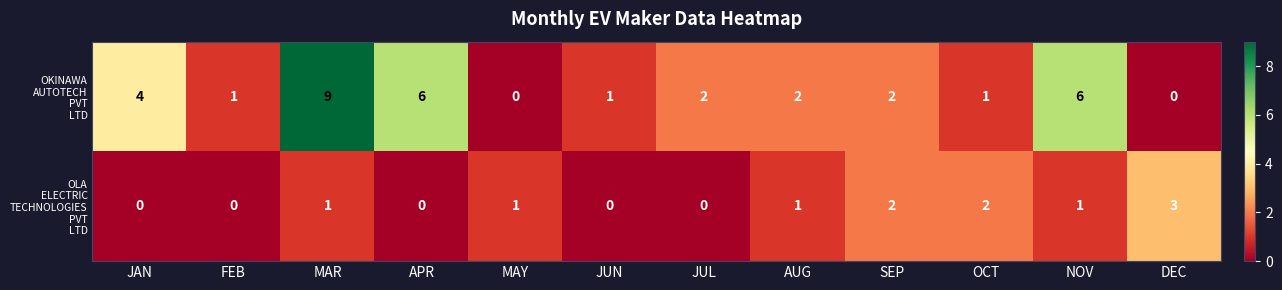

At which category is the sum across all series the highest?

MAR